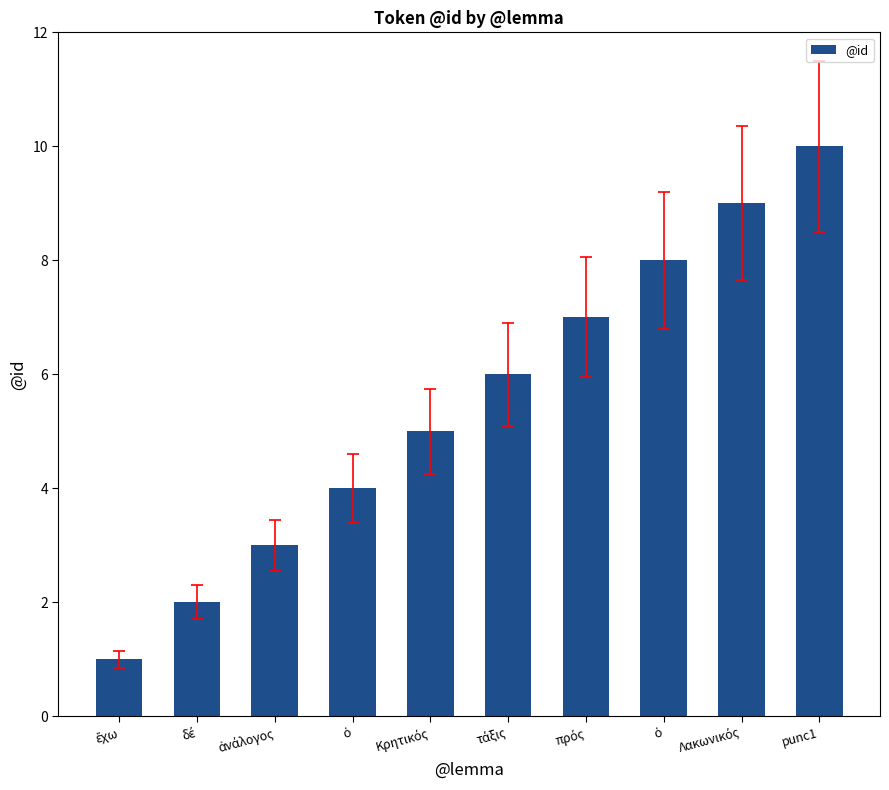

How many bars are there in total?

10